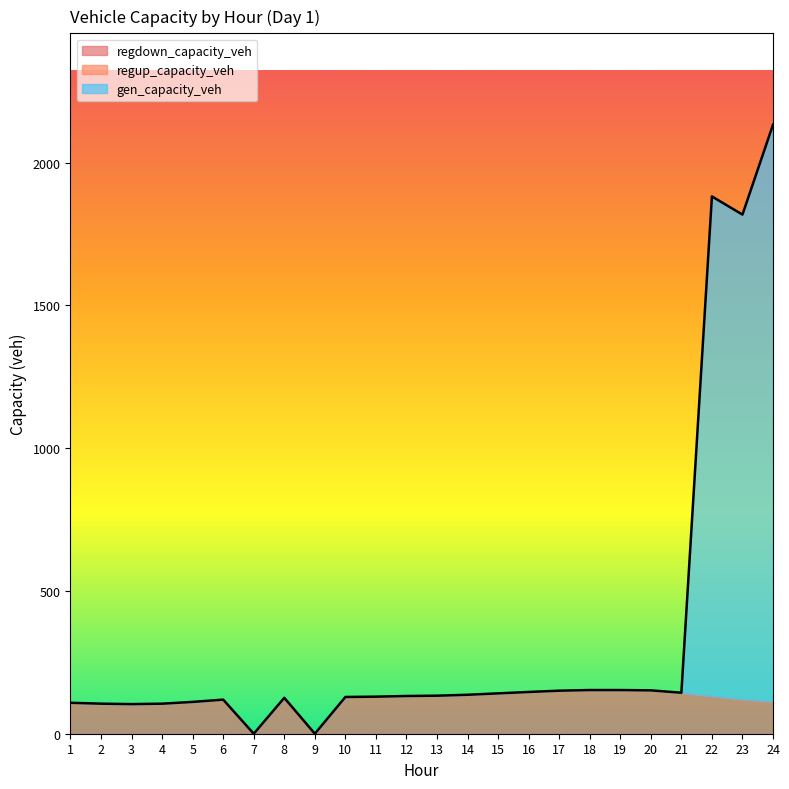

At which category does the chart reach its peak across all series?

24